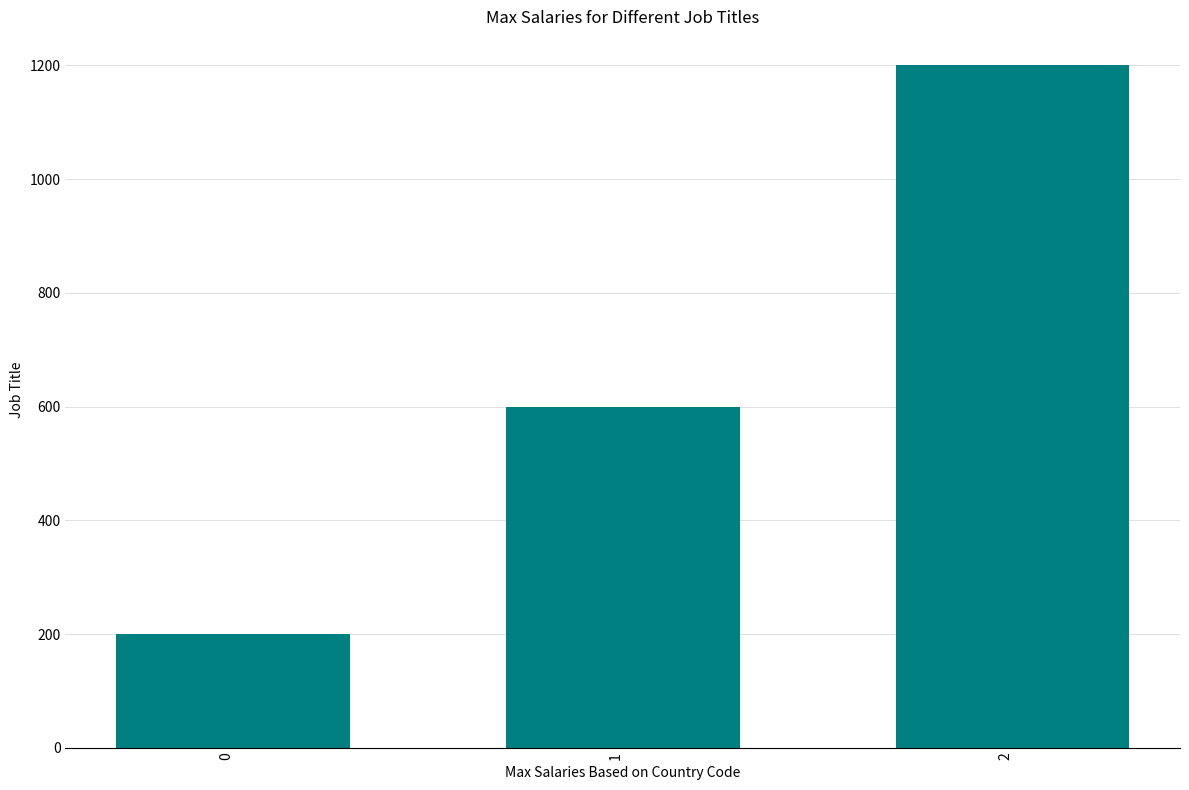

What is the value of the 3rd bar from the left?

1200